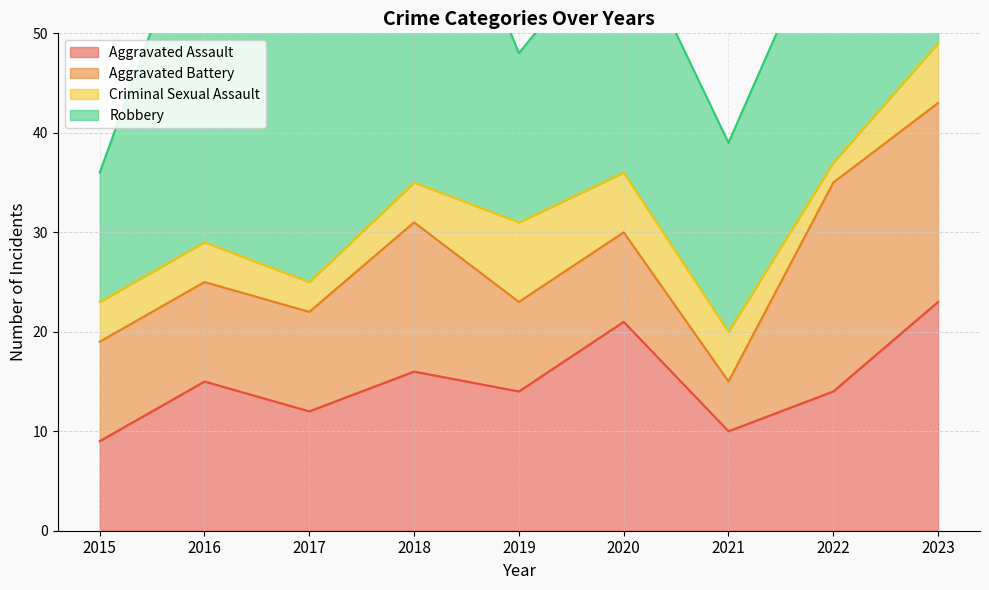

What is the highest value of the Robbery series?

39